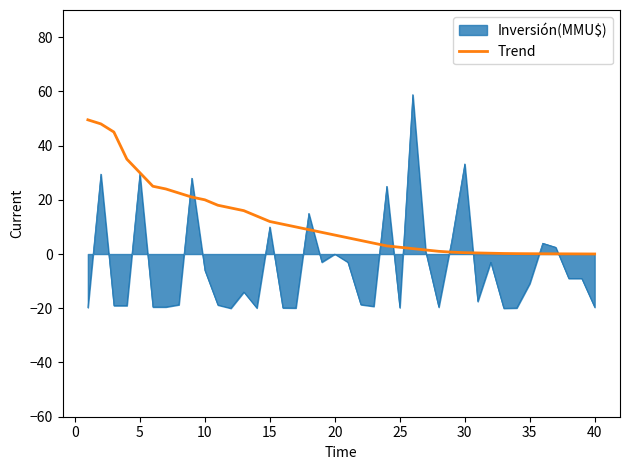

List the series in order of their peak value, highest first.

Inversión(MMU$), Trend